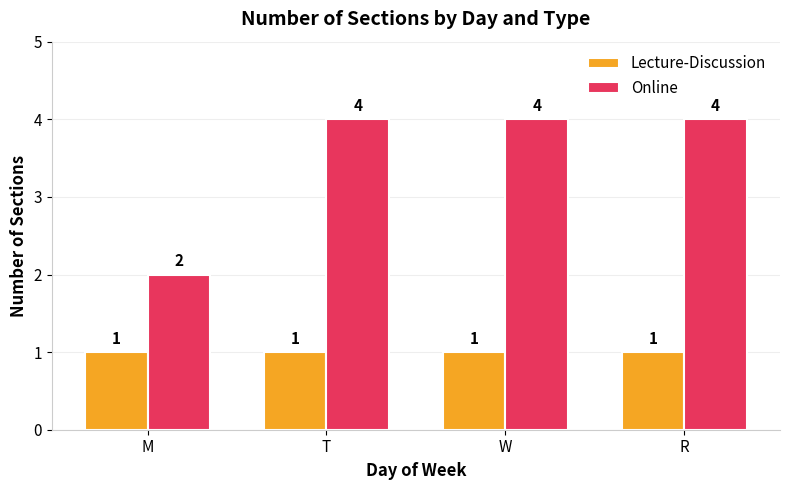

What is the smallest value displayed?

1